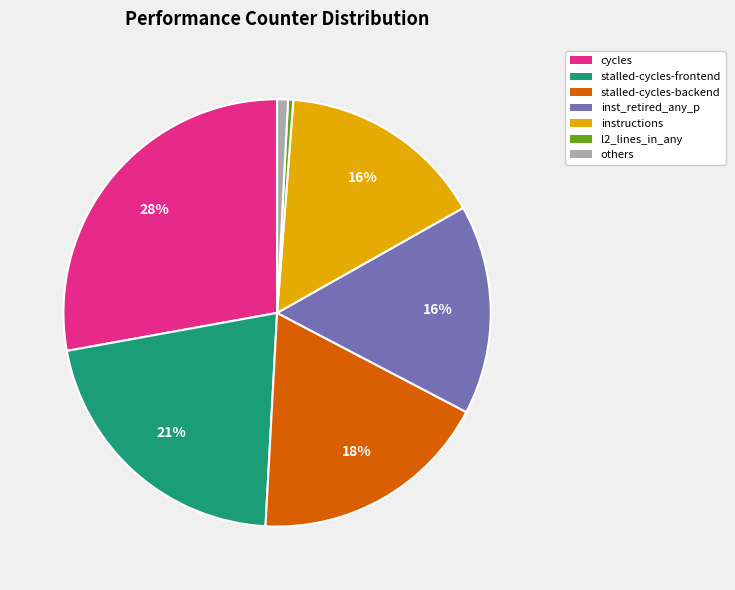

To the nearest percent, what is the average slice percentage?

14%